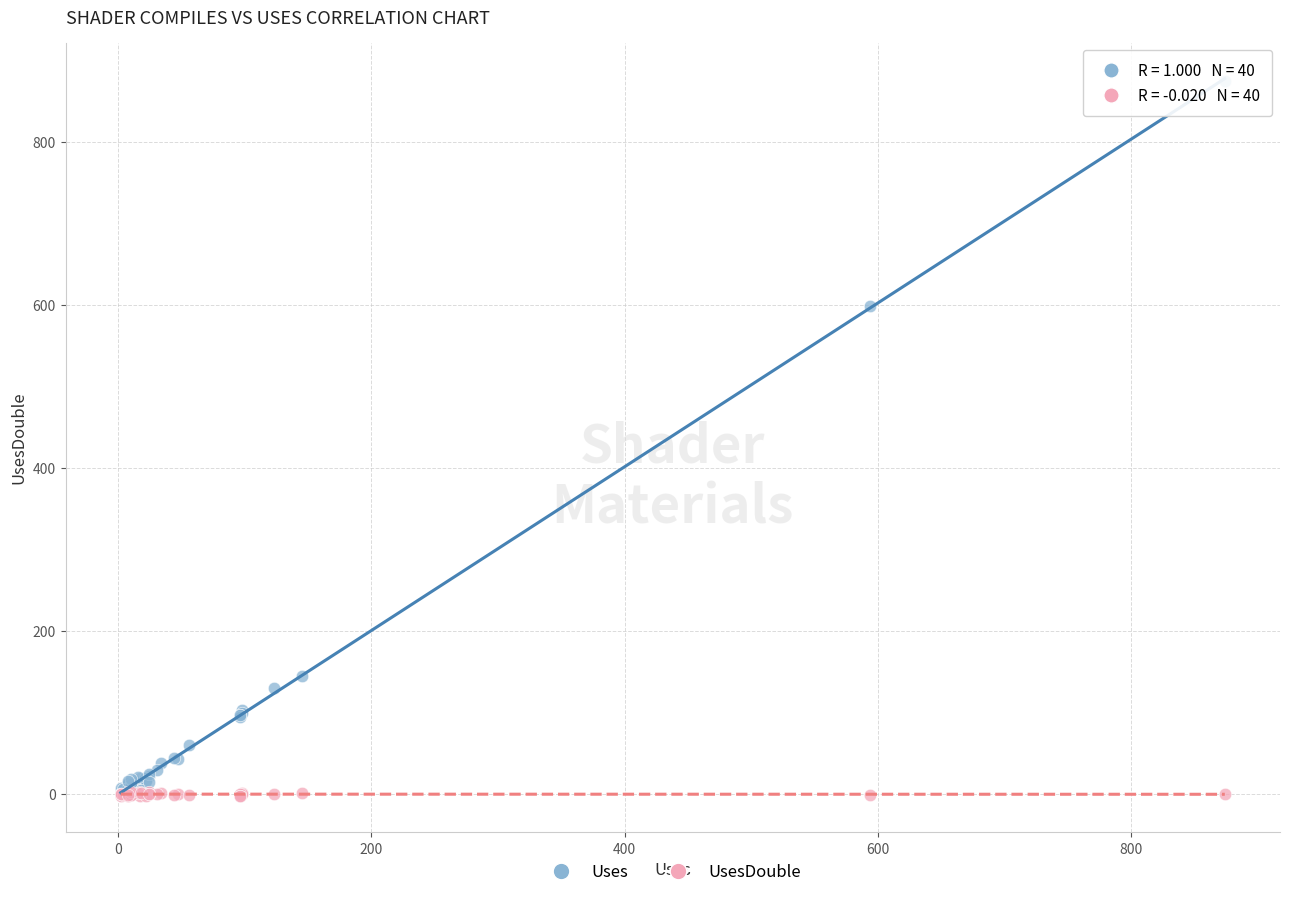

Across all series, what Y value is closest to 435?

598.1